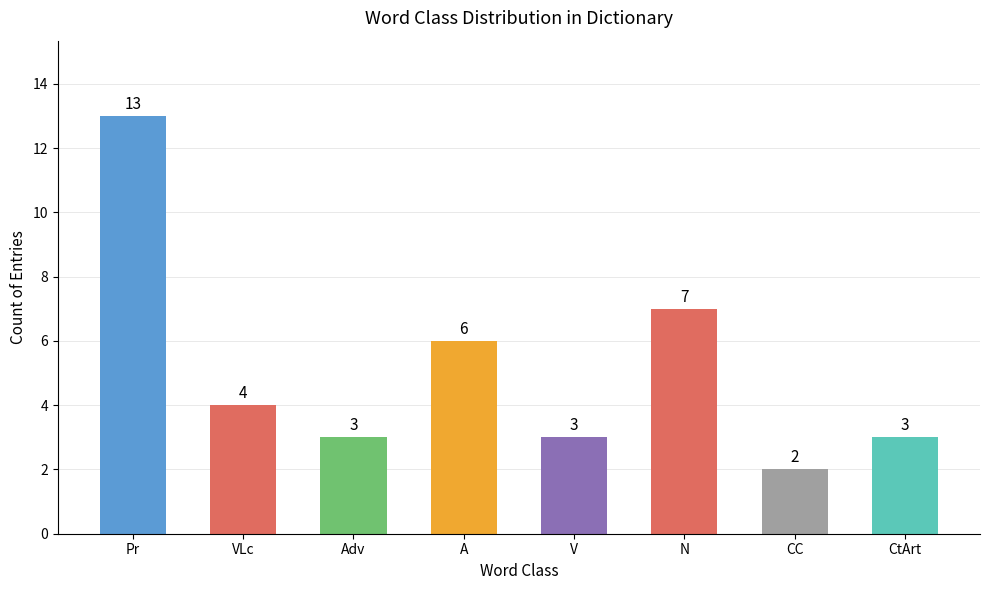

How many bars are there in total?

8